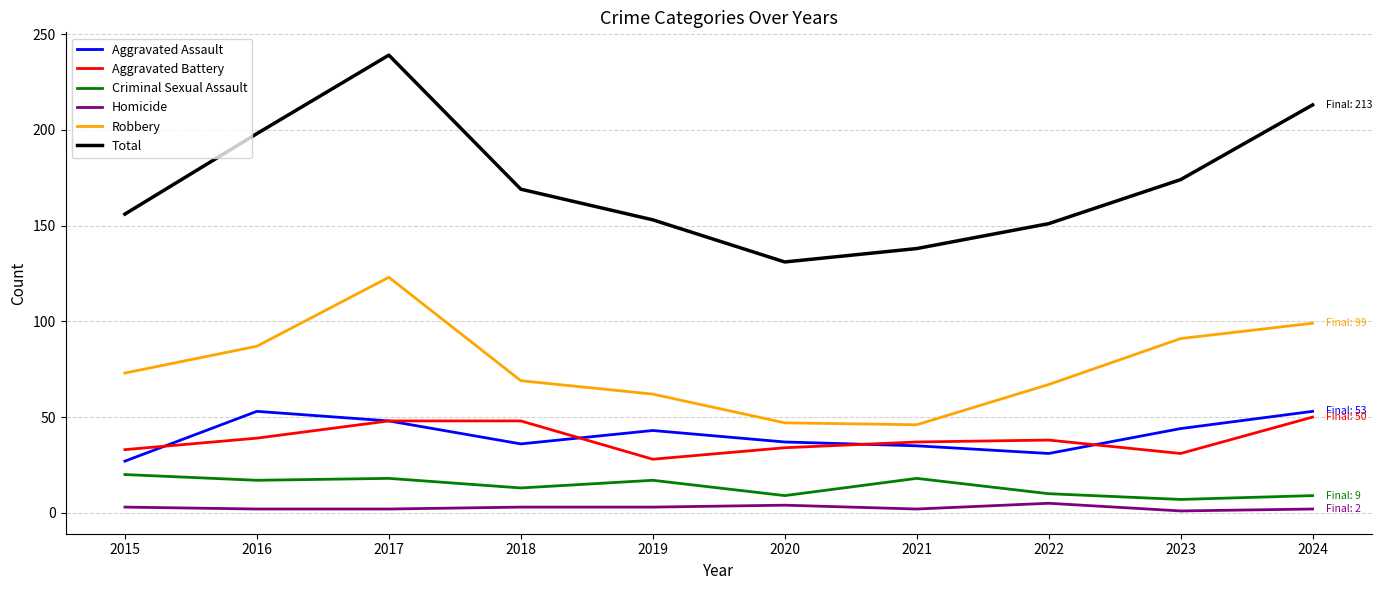

True or false: Total has more than 1 interior local peaks.

False